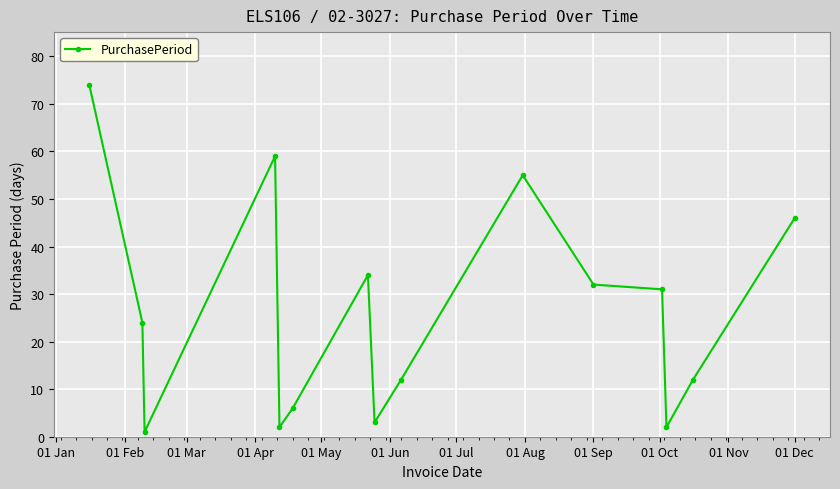

True or false: the data has more than 0 interior local peaks.

True